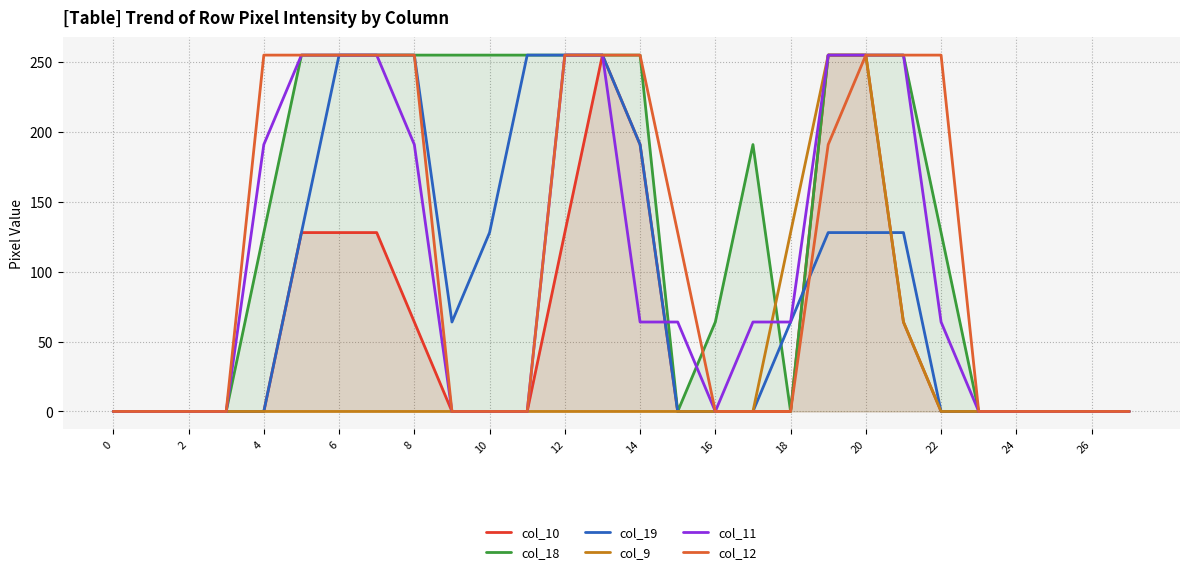

True or false: col_11 has a value of 64 at 22.

True